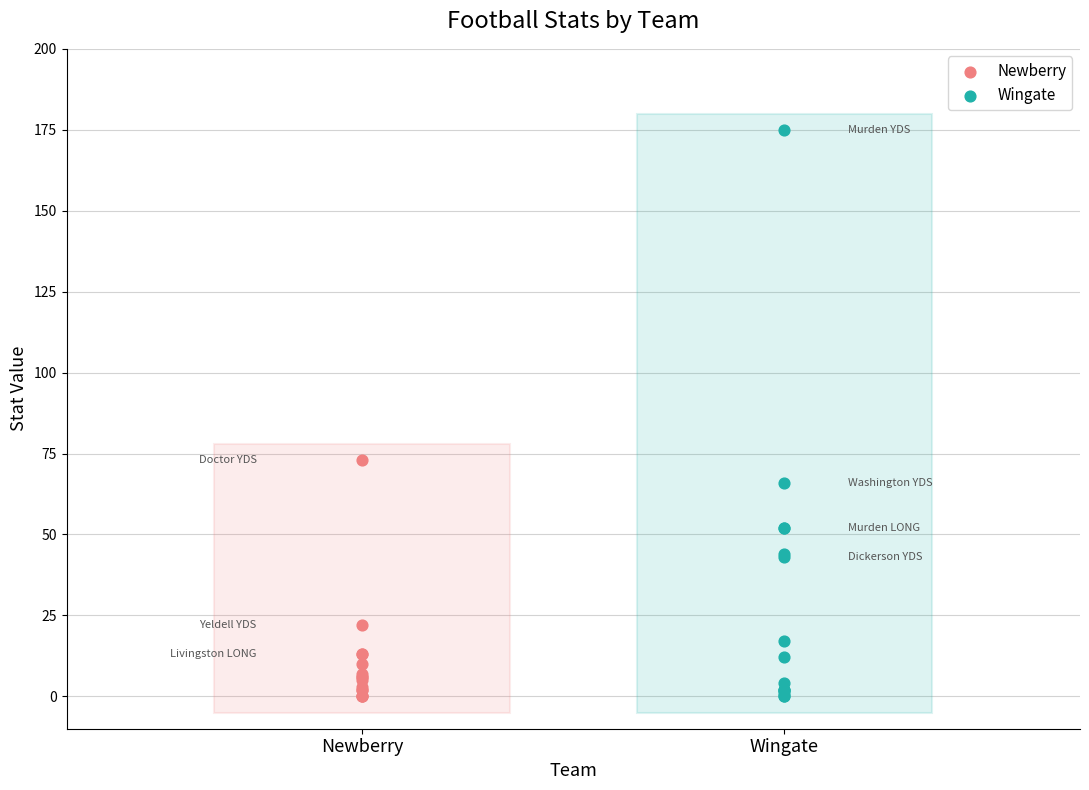

Which series contains the highest Y value?

Wingate